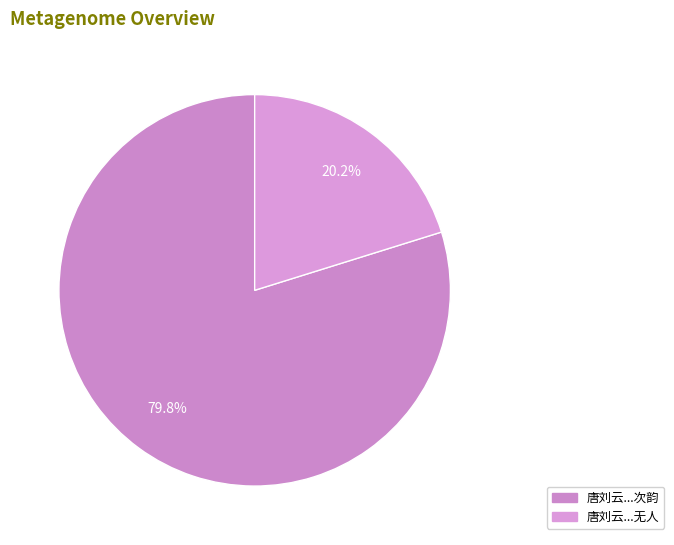

Rank the categories by value from highest to lowest.

唐刘云有所思云玉井苍苔古院深桐花落地无人扫因用其语集古句次韵, 唐刘云有所思云玉井苍苔古院深桐花落地无人